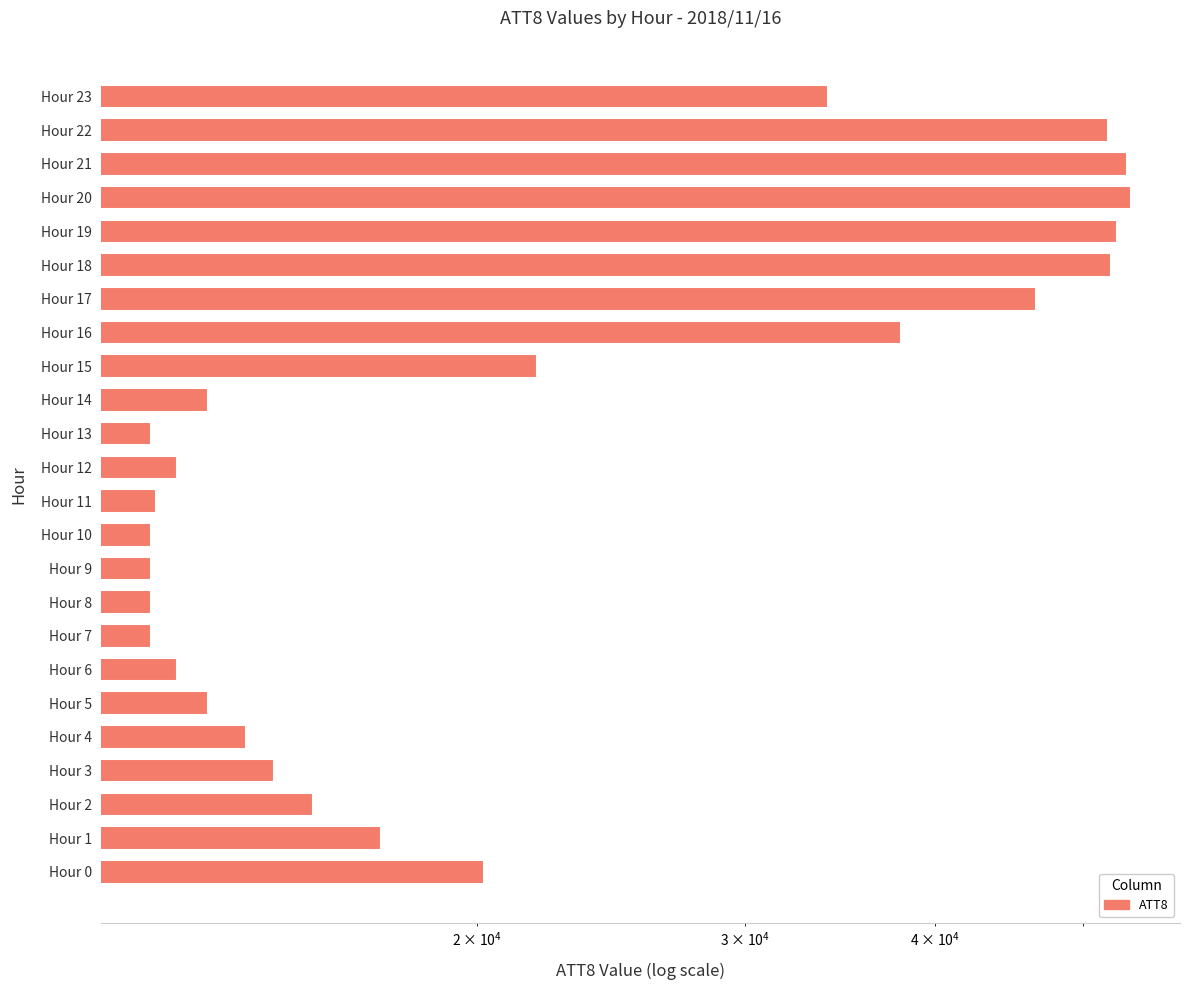

What is the difference between the second highest and second lowest values?

41300